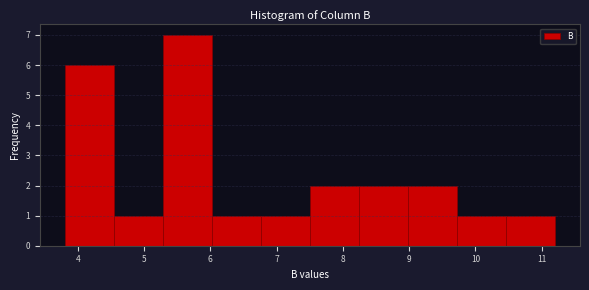

Reading left to right, list every bar in this chart as the range it spans on the x-axis followed by its height. Neither the bar edges nor the heights are printed on the chart, so give them approximately, as read against the axes.

3.8 to 4.5: 6
4.5 to 5.3: 1
5.3 to 6.0: 7
6.0 to 6.8: 1
6.8 to 7.5: 1
7.5 to 8.2: 2
8.2 to 9.0: 2
9.0 to 9.7: 2
9.7 to 10.5: 1
10.5 to 11.2: 1